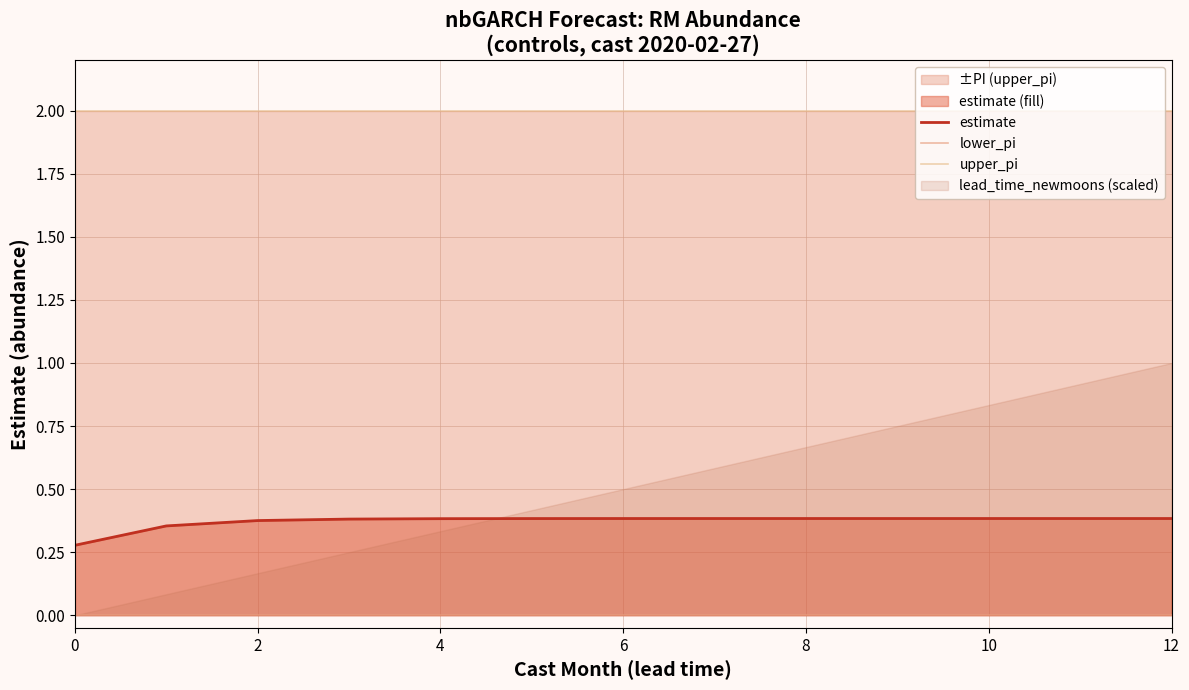

Read the upper_pi value at 7.

2.0